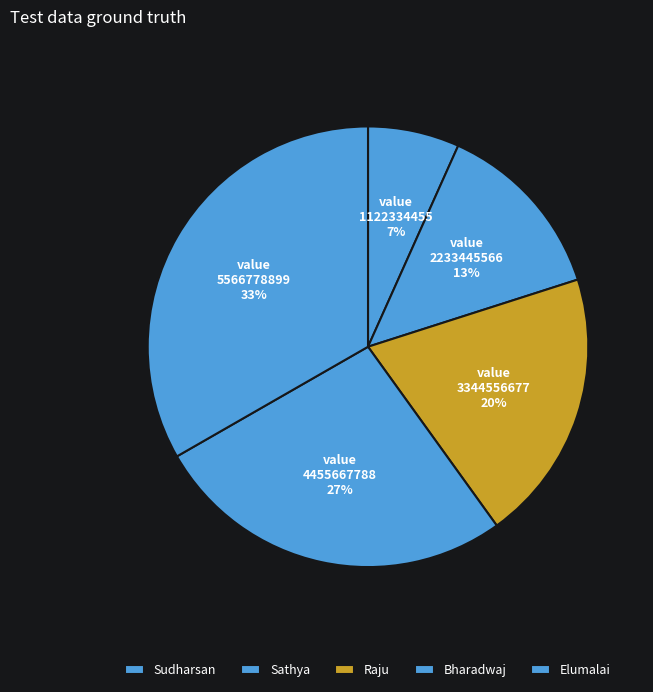

To the nearest percent, what is the difference between the largest and smallest slice percentages?

27%